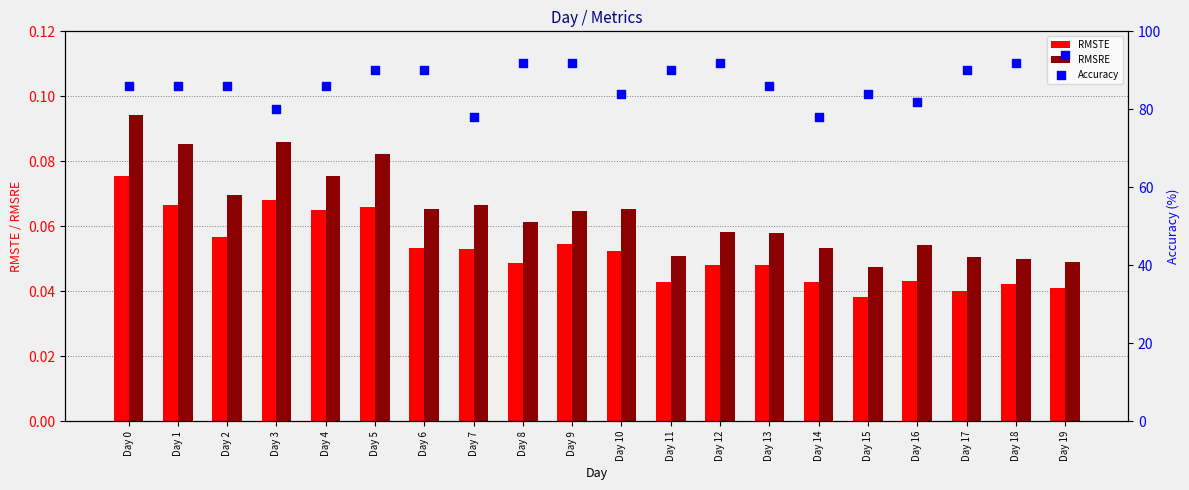

Which series contains the lowest Y value?

RMSTE